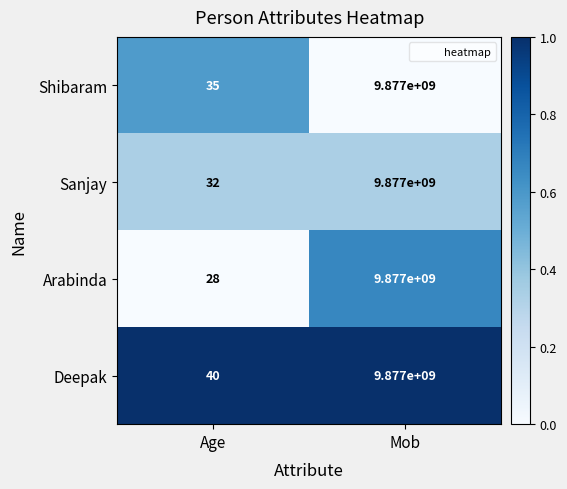

Rank the categories by Sanjay value from lowest to highest.

Age, Mob